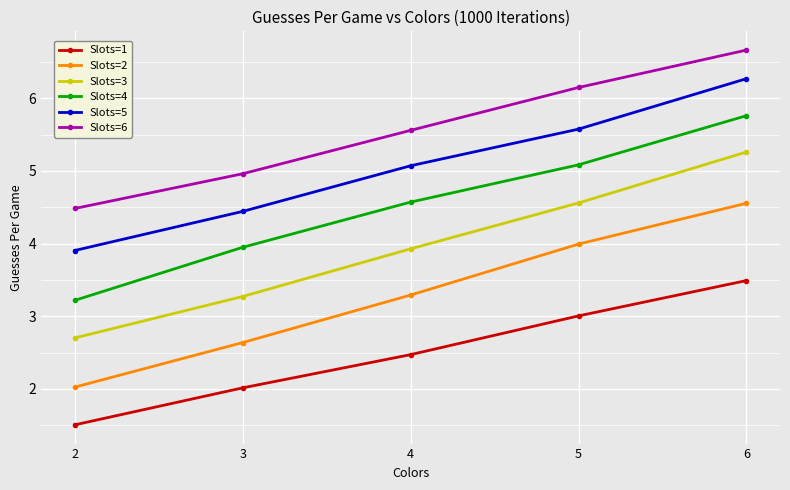

Is this an area chart (filled region under the line)?

No